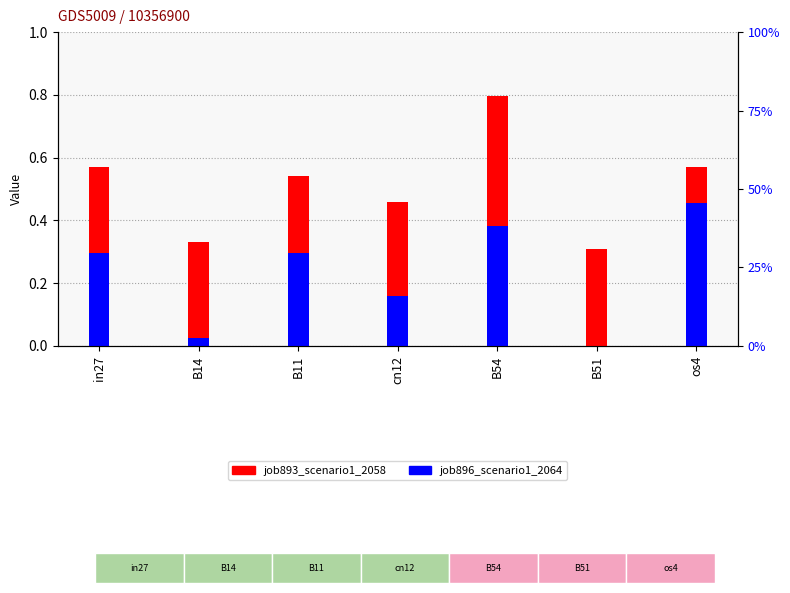

What is the greatest value displayed?

0.8